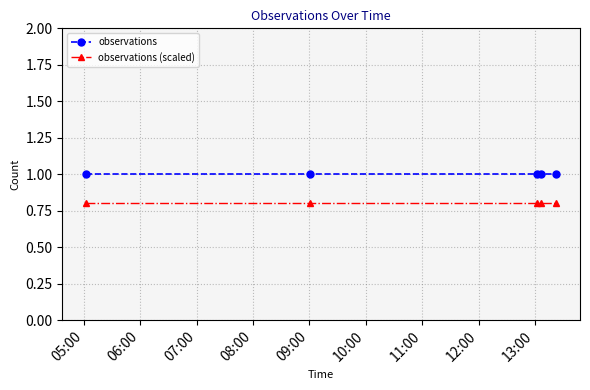

True or false: observations and observations (scaled) cross at least once.

False